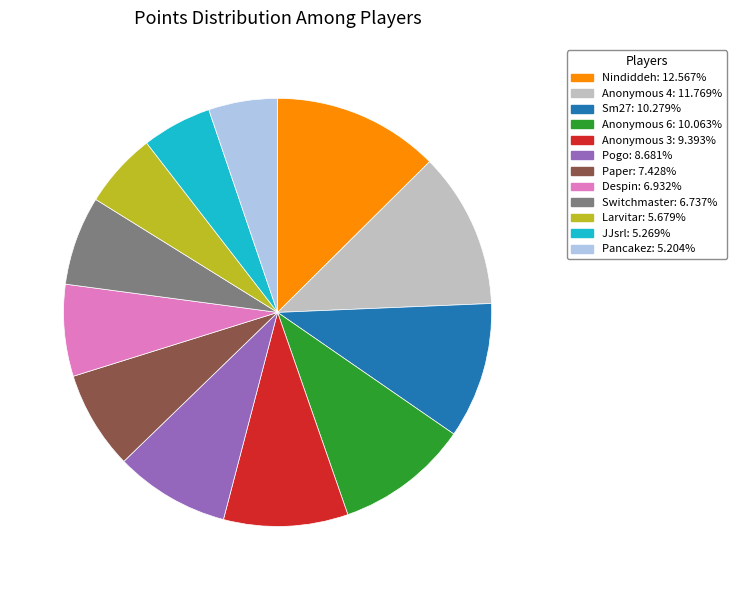

Is there any slice that represents more than half of the pie?

No